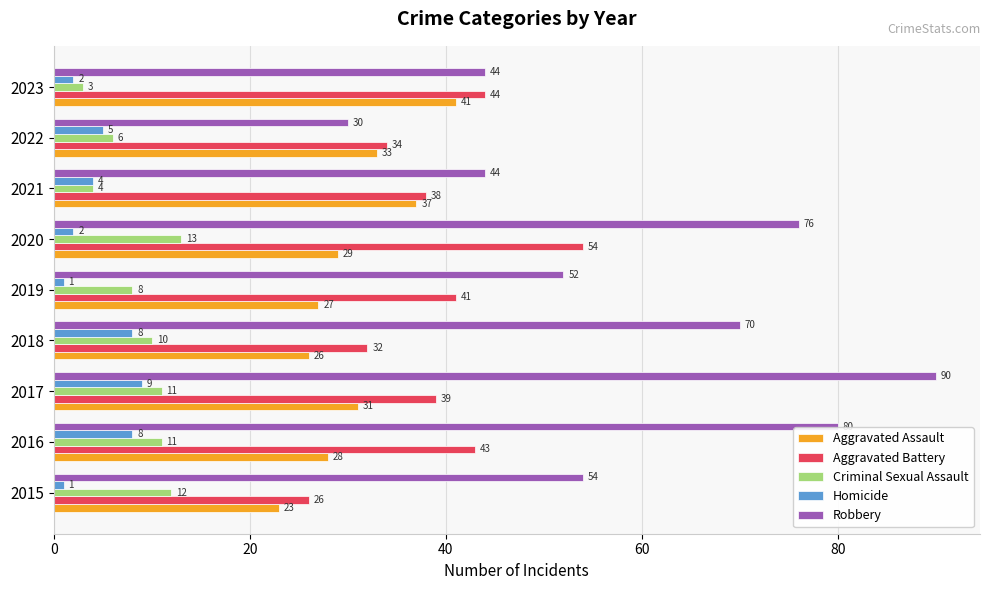

What is the difference between the second highest and minimum values in the Criminal Sexual Assault series?

9